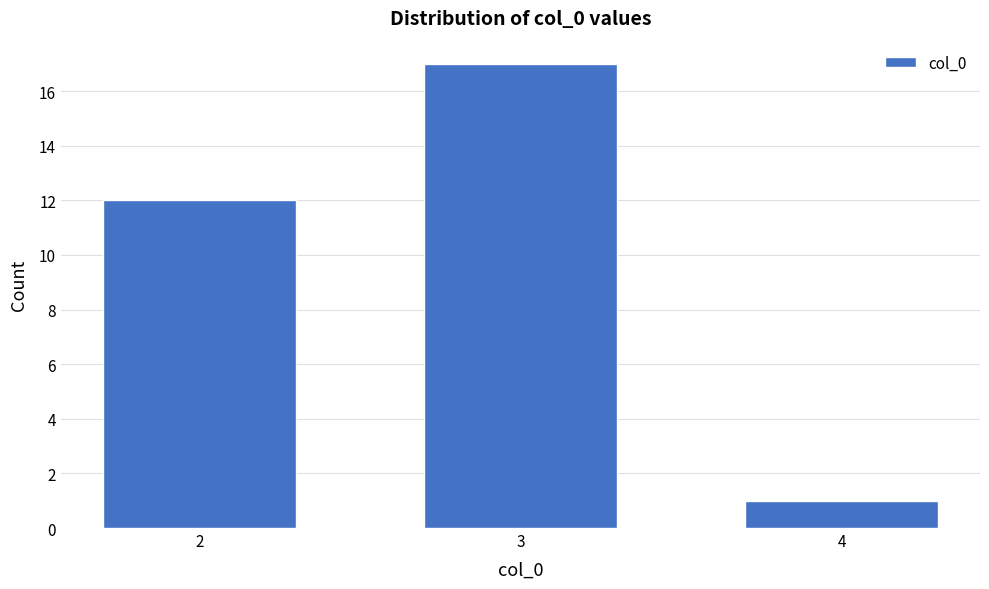

Reading left to right, list all the values displayed in this chart.

2=12	3=17	4=1